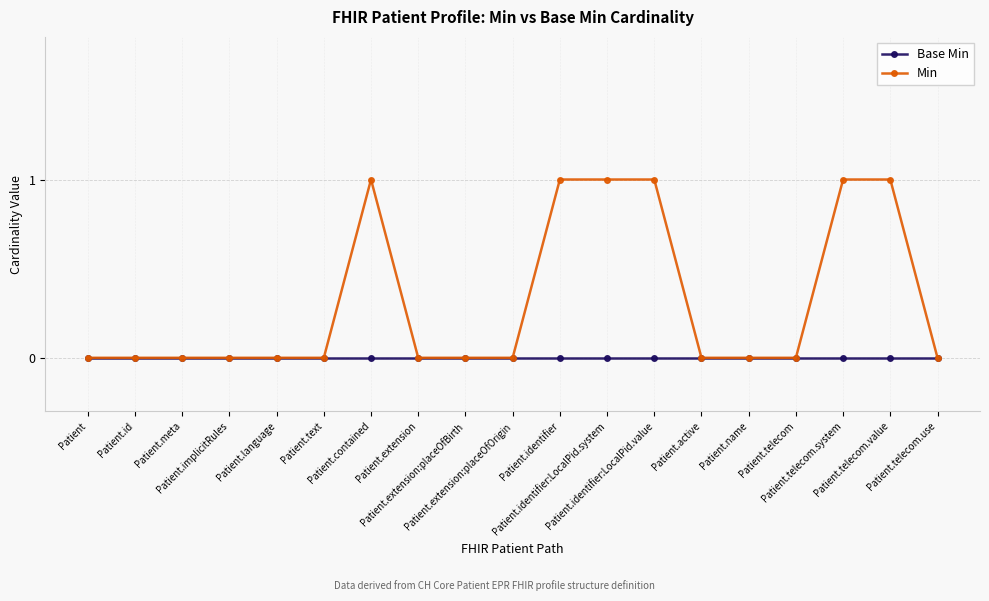

Which series has the largest total across all categories?

Min